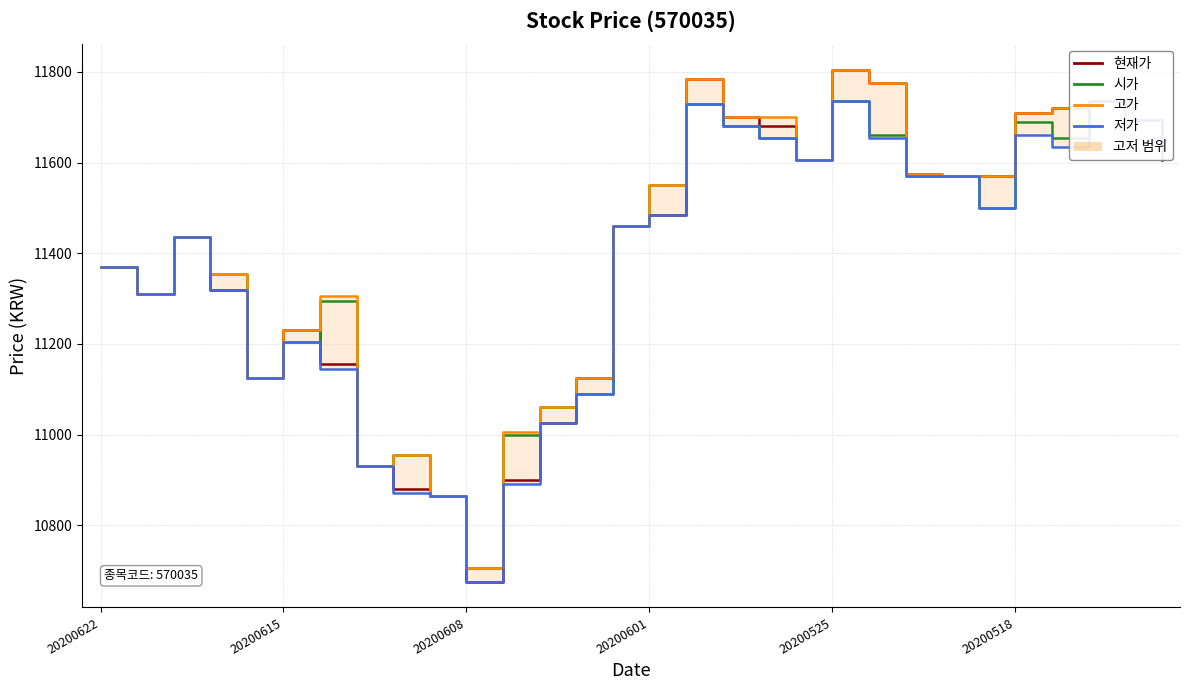

True or false: 저가 has more than 2 interior local peaks.

True